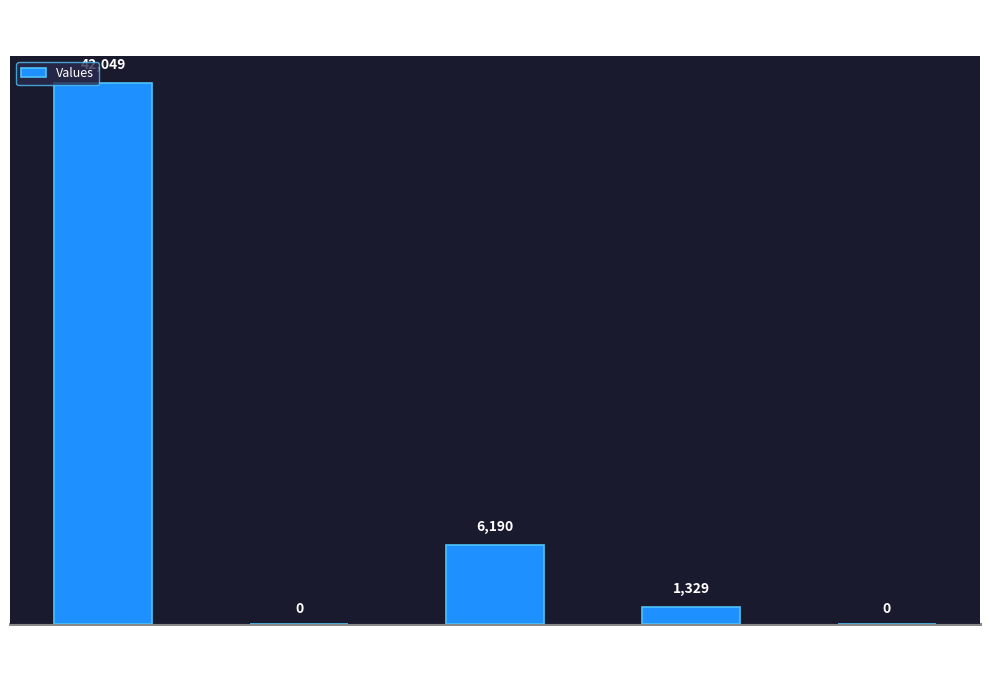

What is the difference between the values at count and countDistinctHospno?

42049